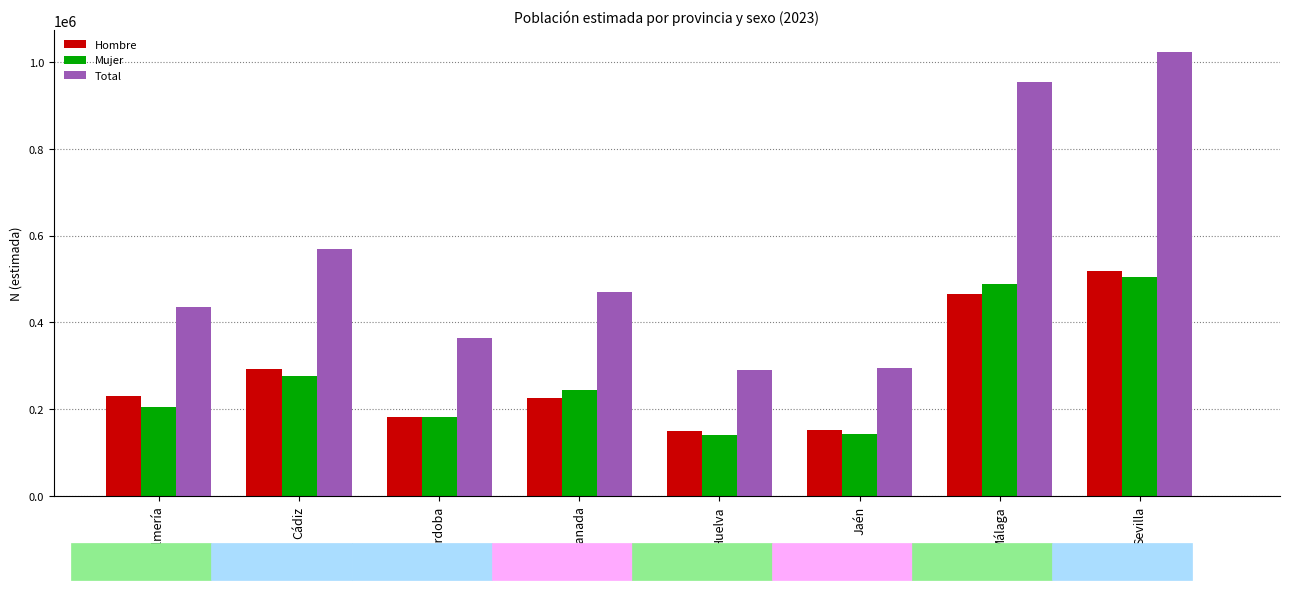

List the series in order of their peak value, lowest first.

Mujer, Hombre, Total